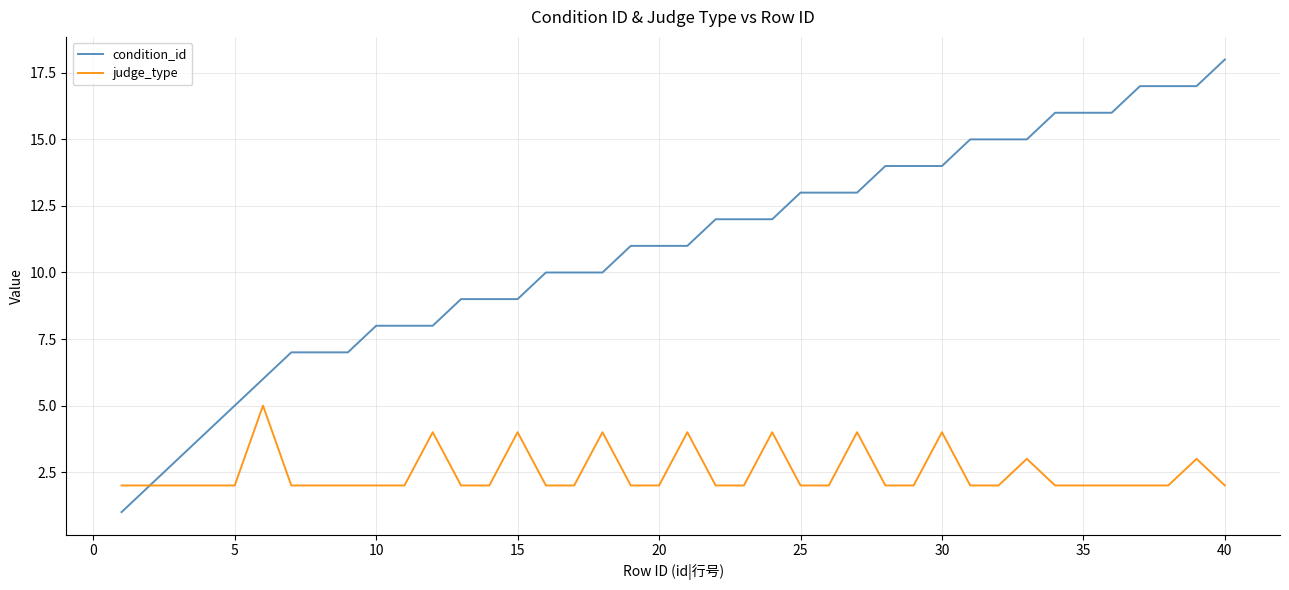

Which series has the widest spread of values?

condition_id